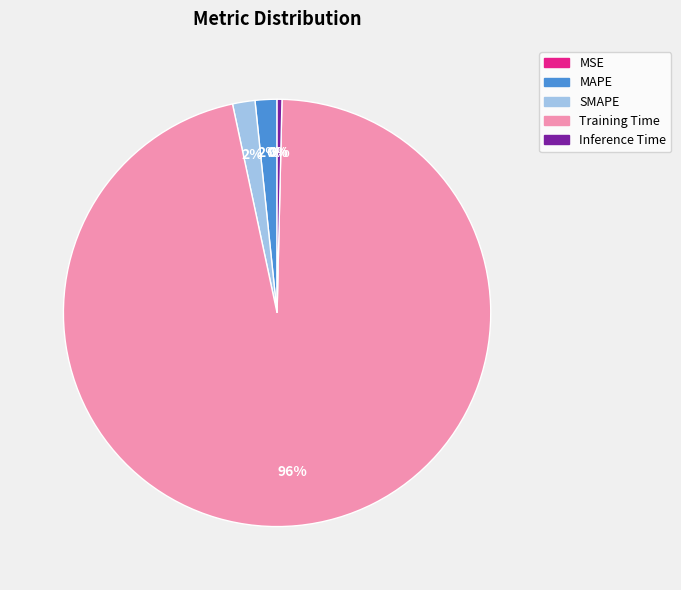

Which slice is the largest?

Training Time